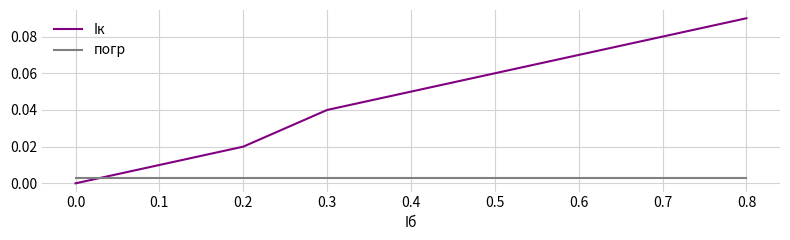

Rank the series at 0.4 from lowest to highest value.

погр, Iк